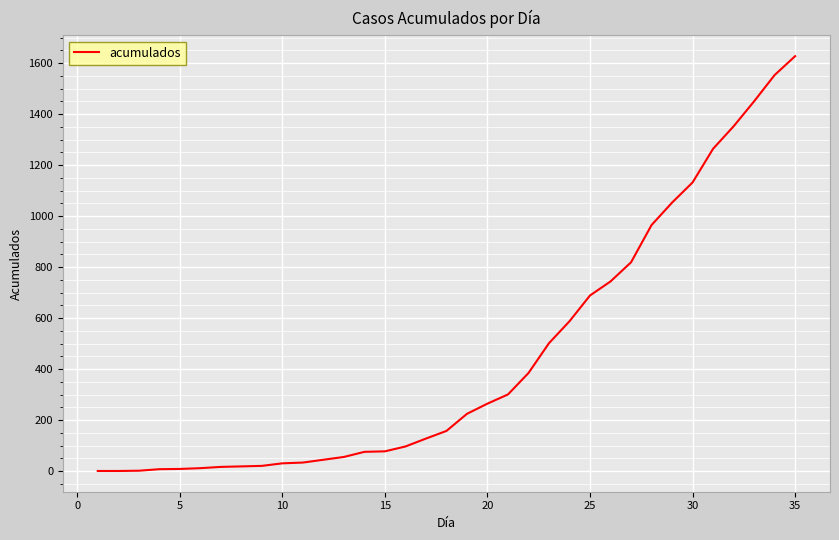

What is the maximum value shown in the chart?

1627